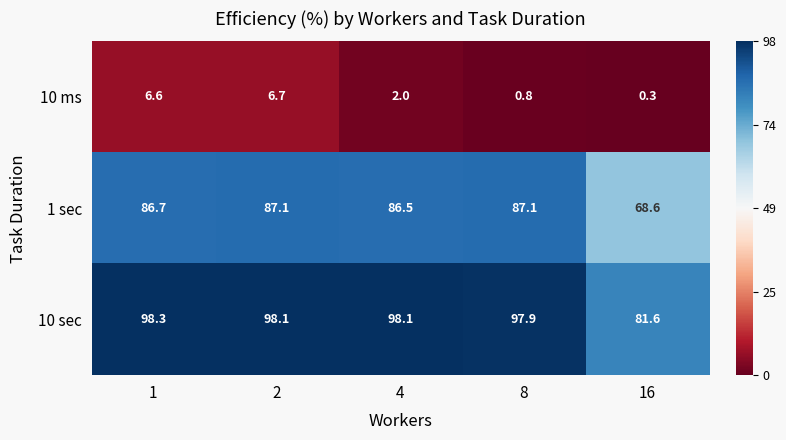

Reading right to left, transcribe all the data shown in this chart.

10 ms: 16=0.3	8=0.8	4=2.0	2=6.7	1=6.6
1 sec: 16=68.6	8=87.1	4=86.5	2=87.1	1=86.7
10 sec: 16=81.6	8=97.9	4=98.1	2=98.1	1=98.3